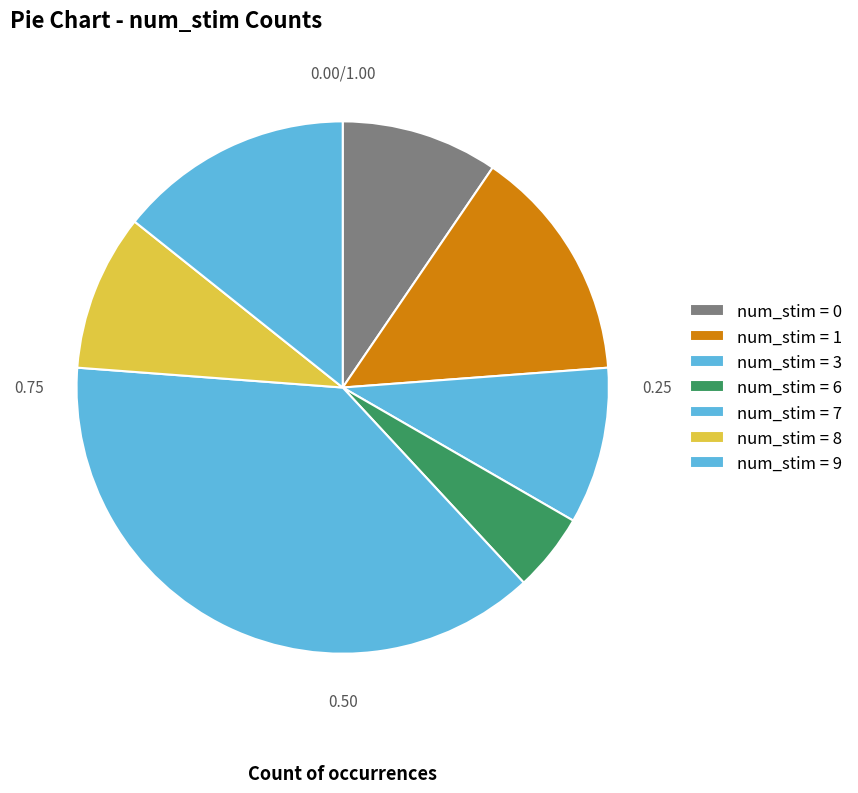

Count the number of slices in the pie.

7